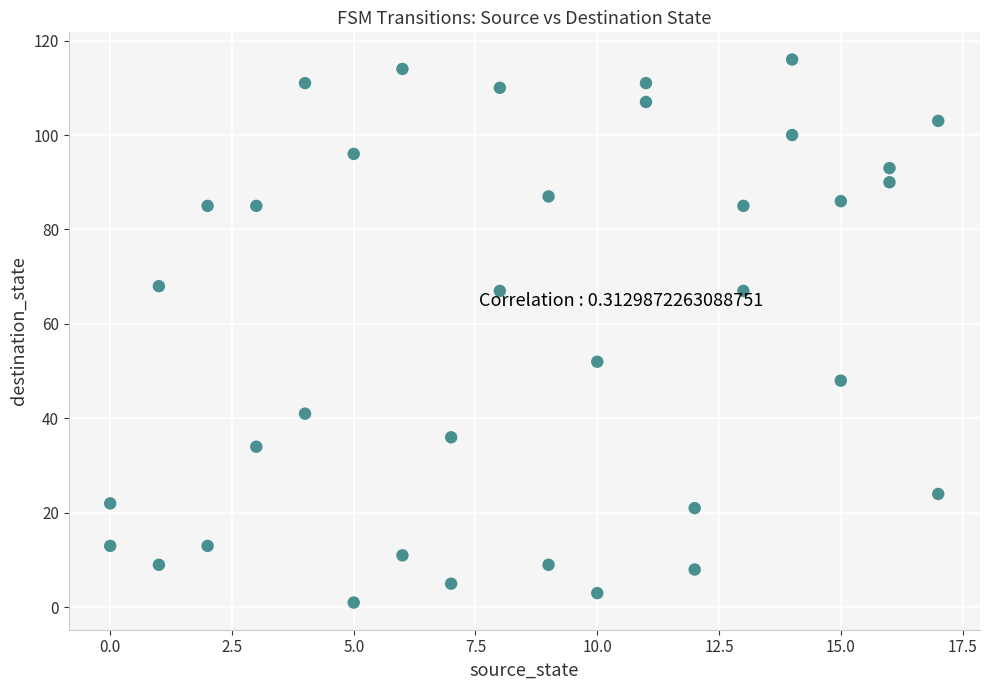

What is the range of Y values (max minus min)?

115